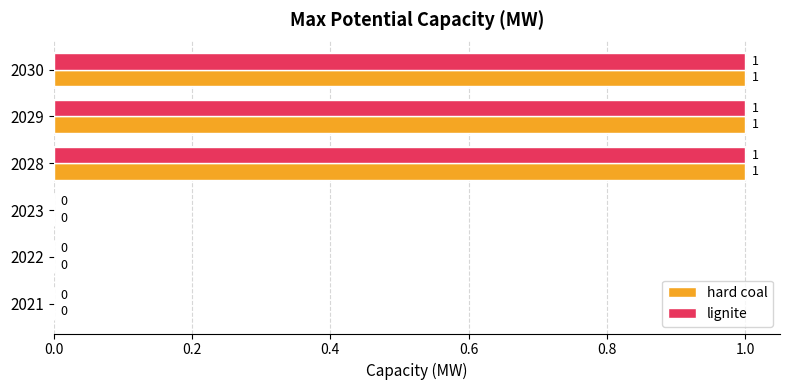

Is the value of hard coal at 2030 greater than the value of lignite at 2022?

Yes